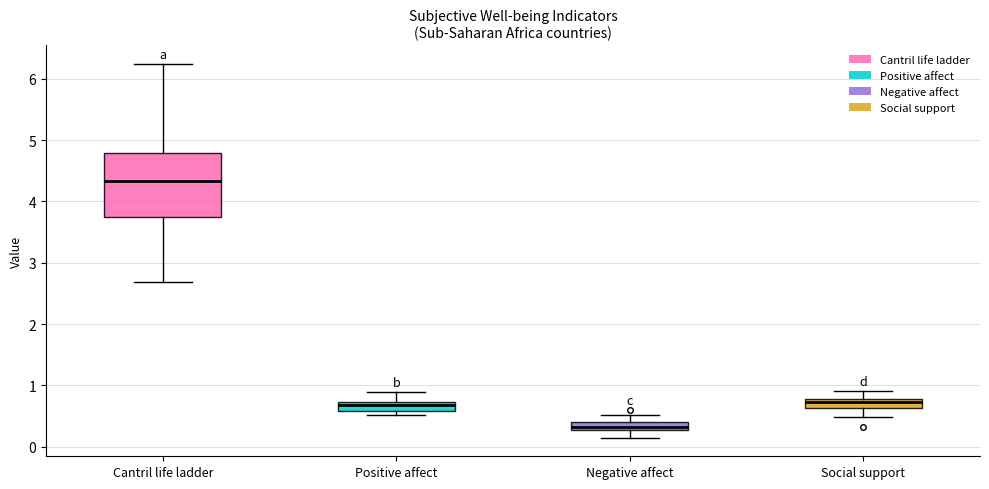

Comparing the boxes themselves (not the whiskers), which one is the tallest?

Cantril life ladder